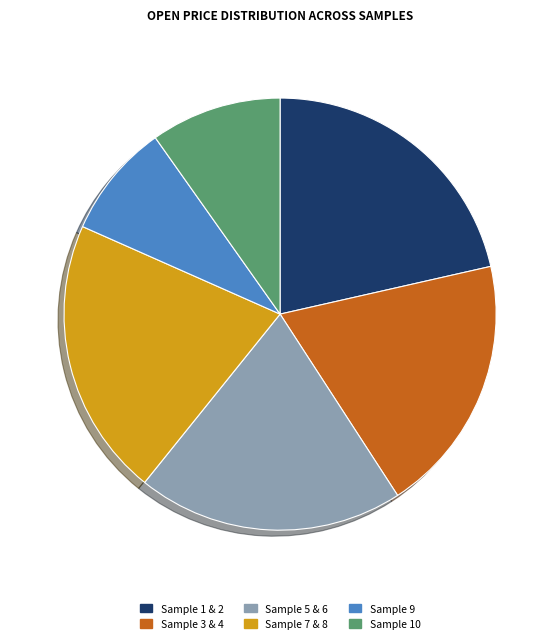

What is the ratio of the value at Sample 10 to the value at Sample 3 & 4?

0.5